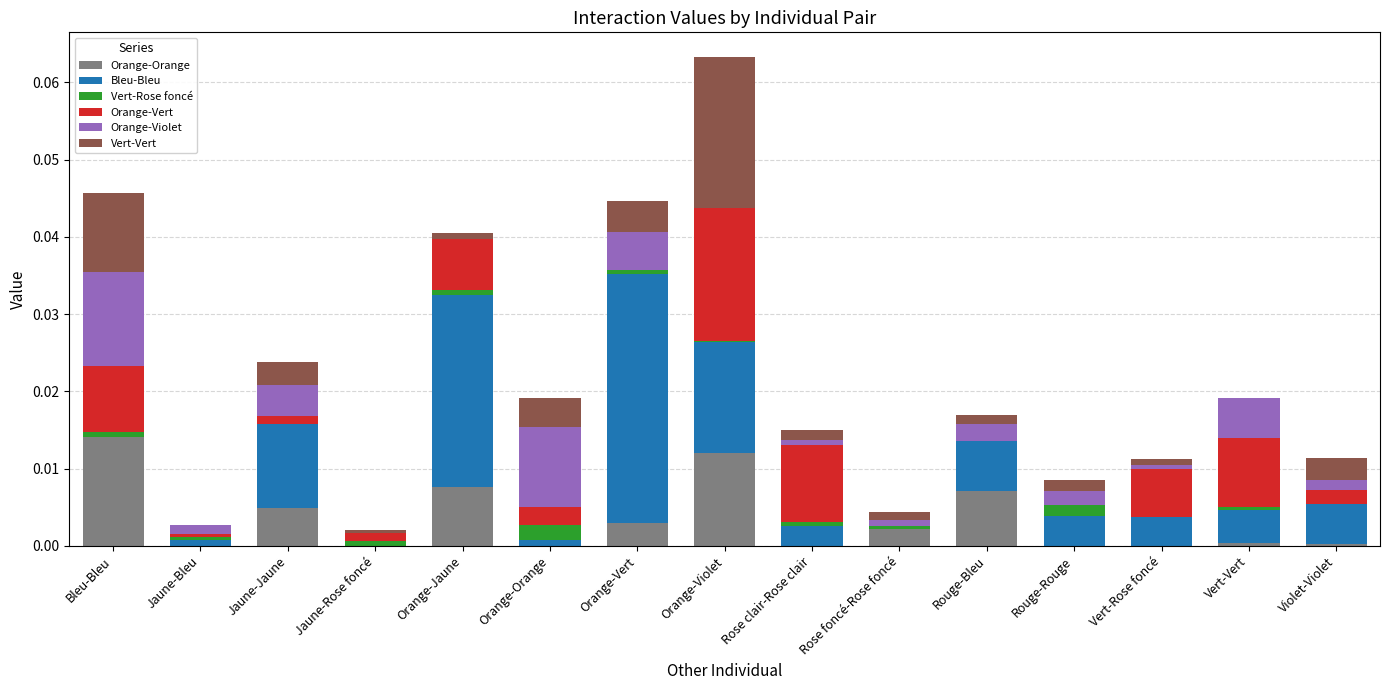

At which category is the sum across all series the highest?

Orange-Violet